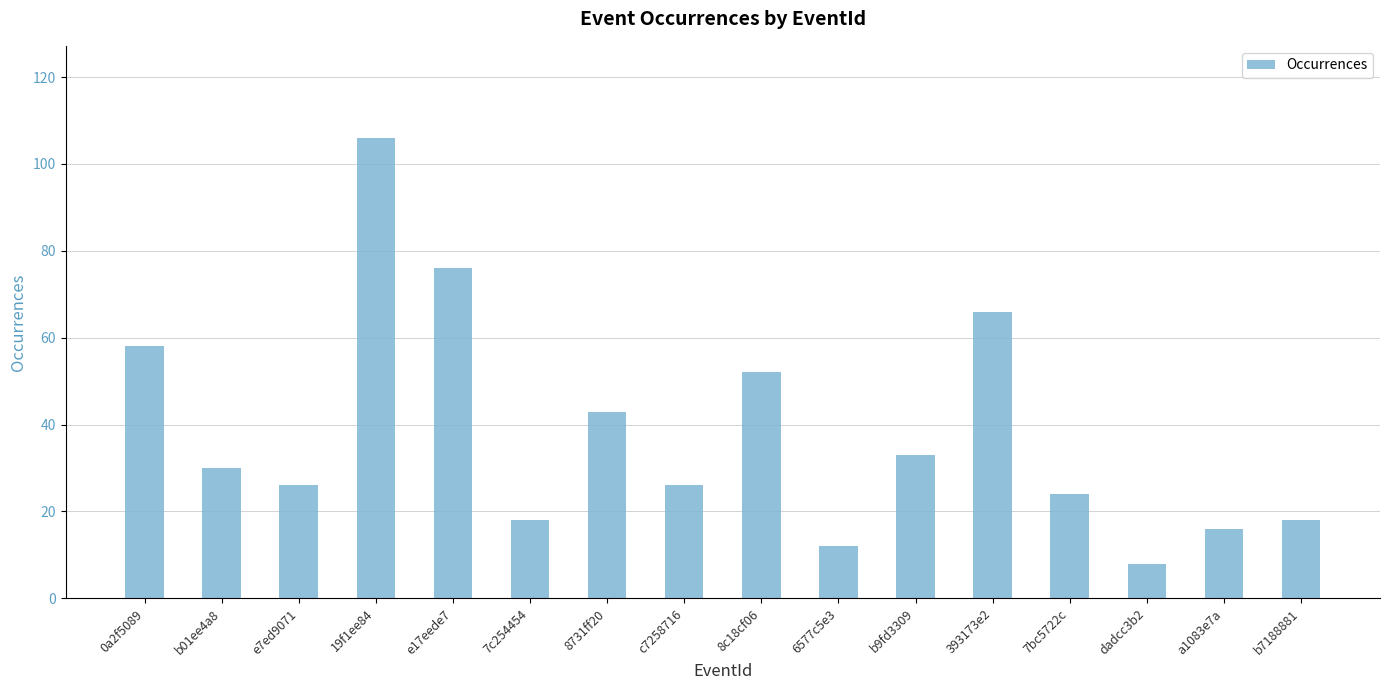

At which label does the data first exceed 30?

0a2f5089